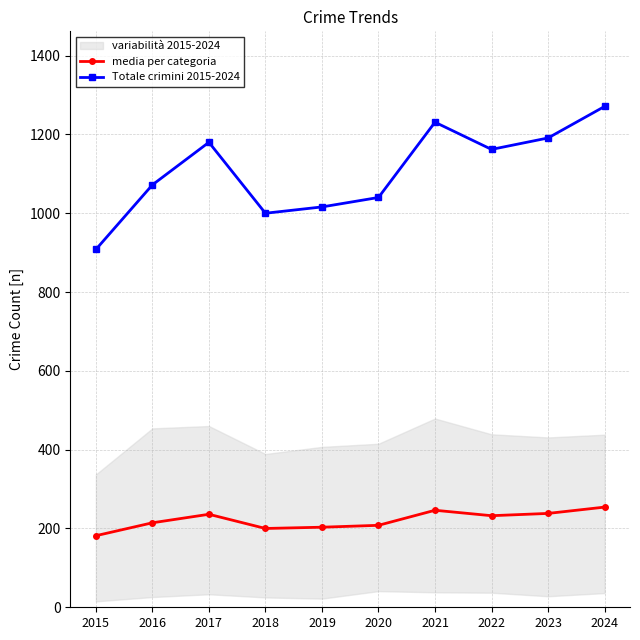

What is the spread (max minus min) of values at 2020?

832.0